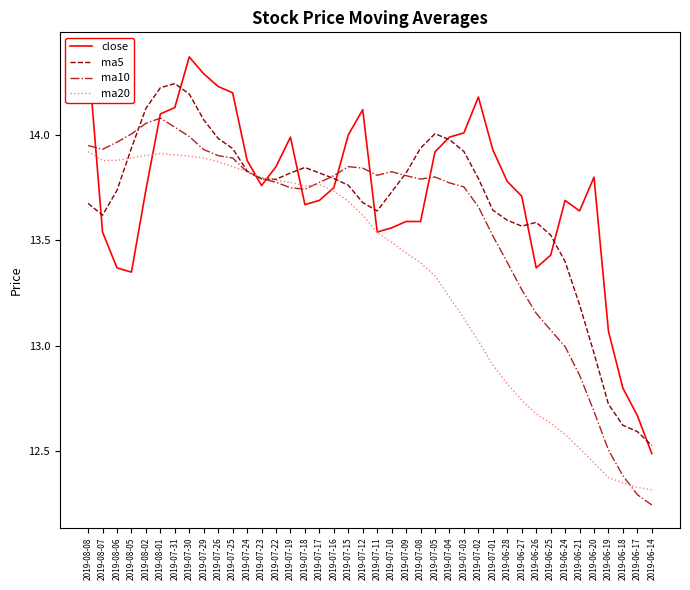

Does the chart have visible grid lines?

No